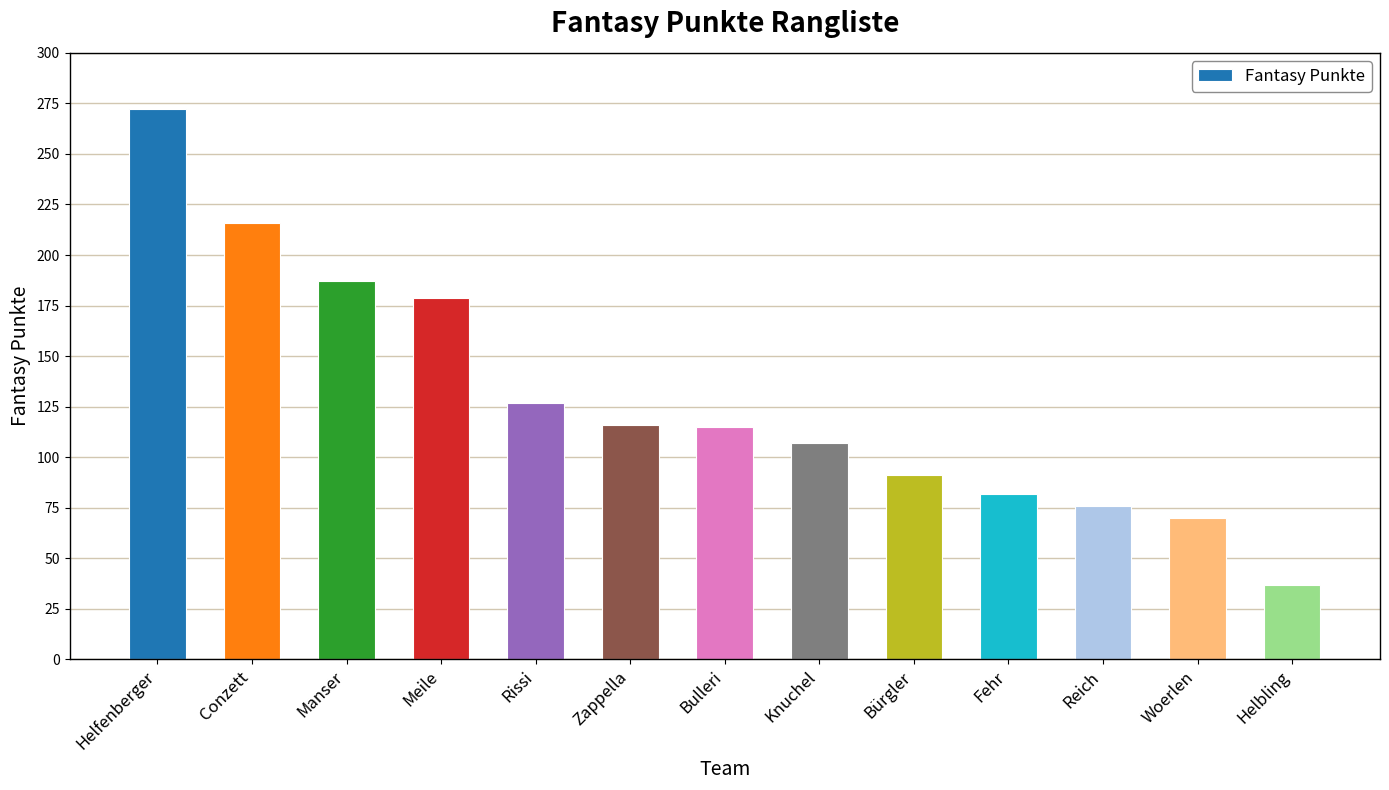

What is the label of the 13th bar from the left?

Helbling